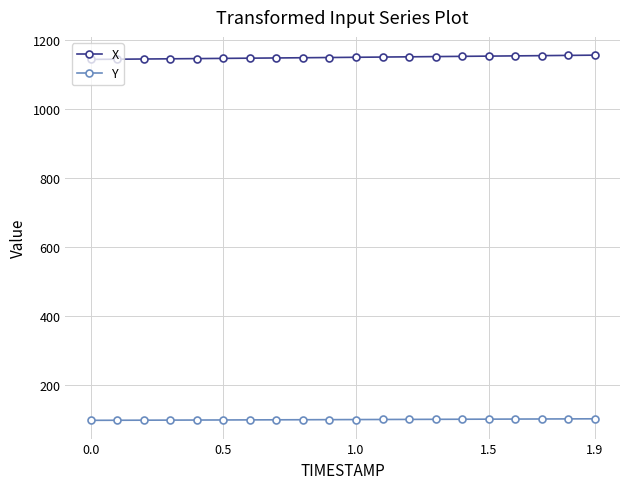

What is the value of the Y point at the 3rd from the left?

98.2